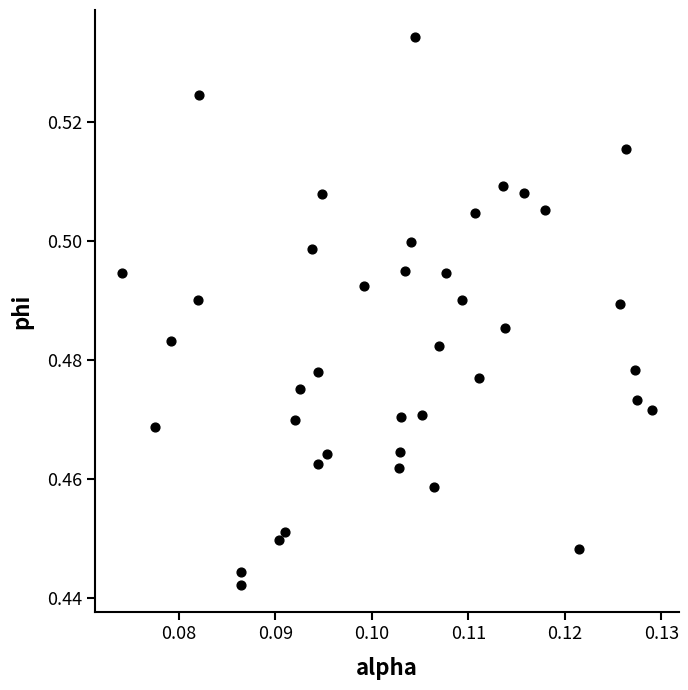

Count the number of points in this scatter plot.

40